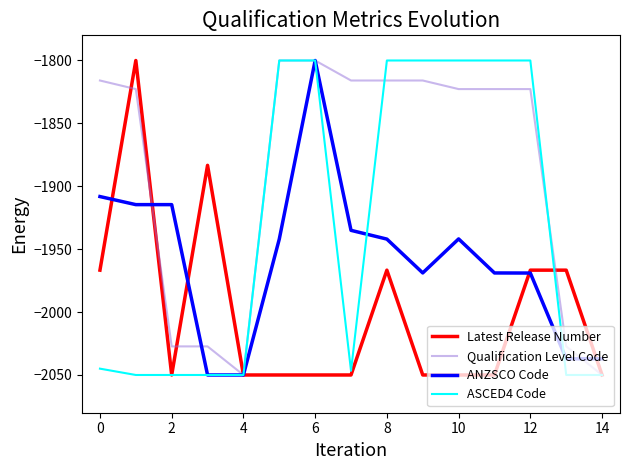

List the series in order of their overall mean, highest first.

Qualification Level Code, ASCED4 Code, ANZSCO Code, Latest Release Number